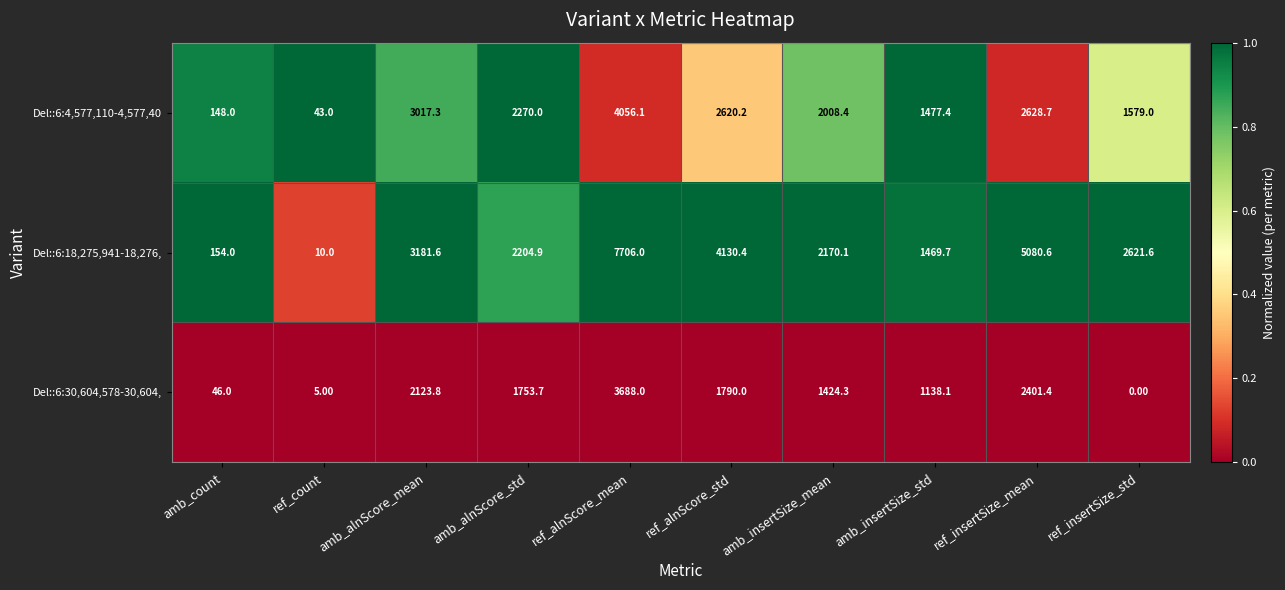

Which series has the widest spread of values?

Del::6:18,275,941-18,276,